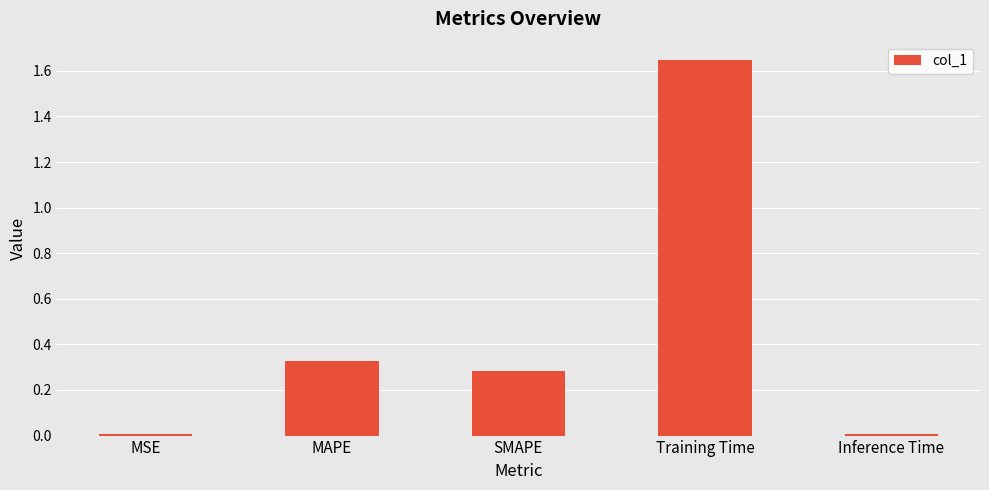

What is the change in value from Training Time to Inference Time?

-1.6